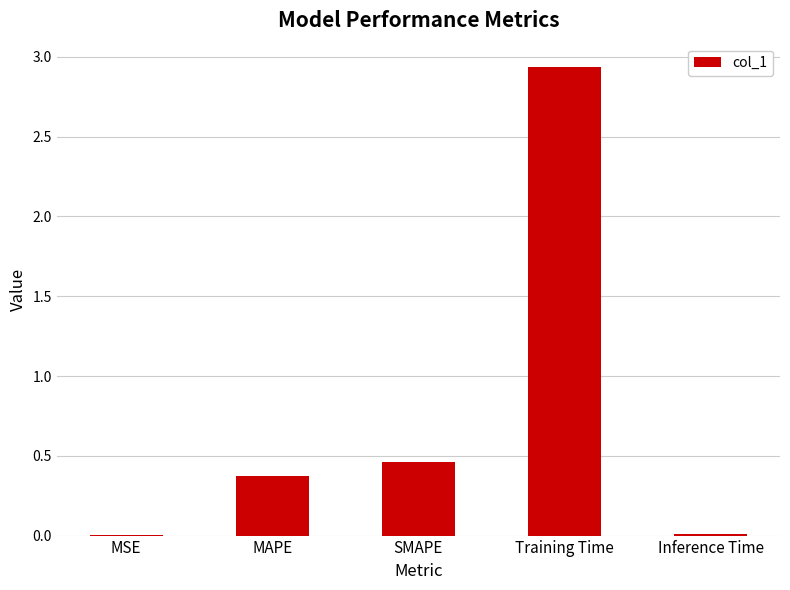

What is the average value?

0.8